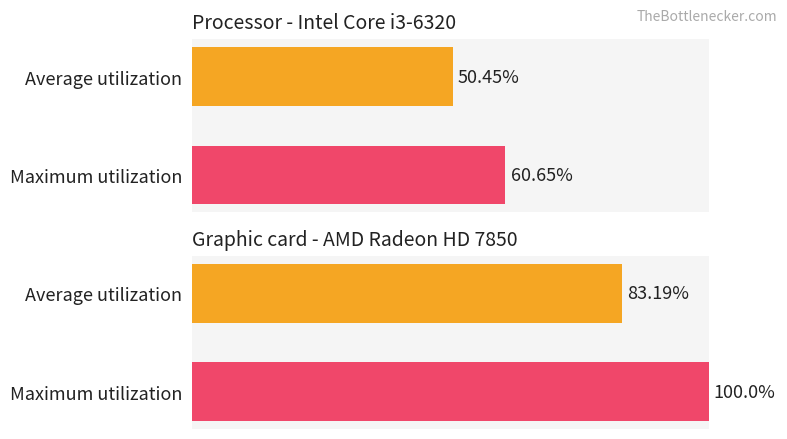

The not-confirmed series shows 58.1 at Average utilization. True or false?

False